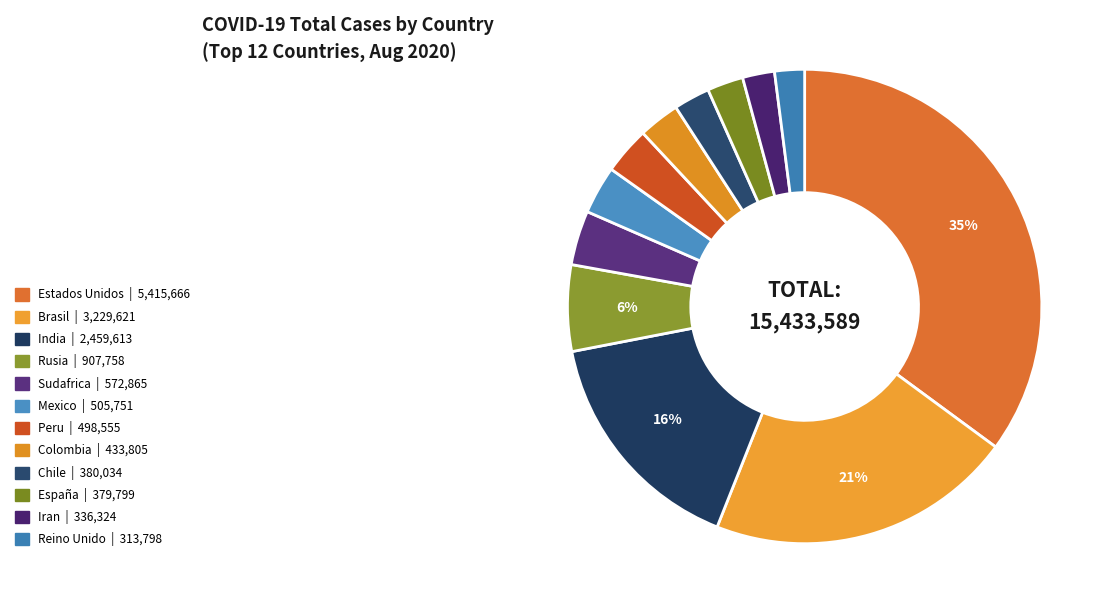

What percentage is NOT represented by India?

84.1%